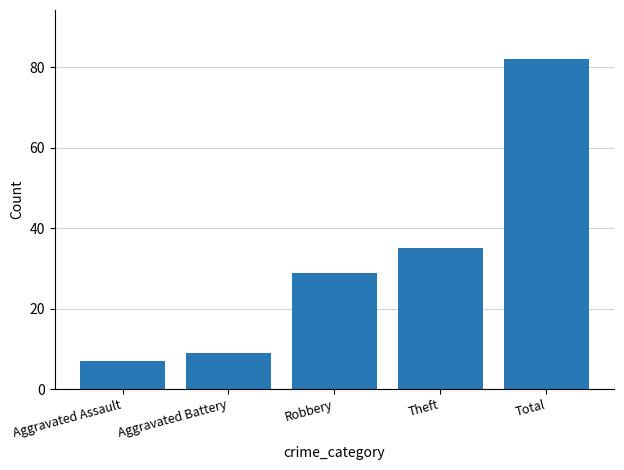

Which category has the highest value across all series?

Total